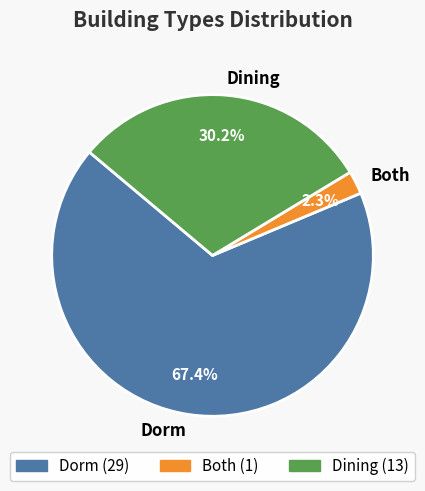

Which has a higher value, Dorm or Both?

Dorm